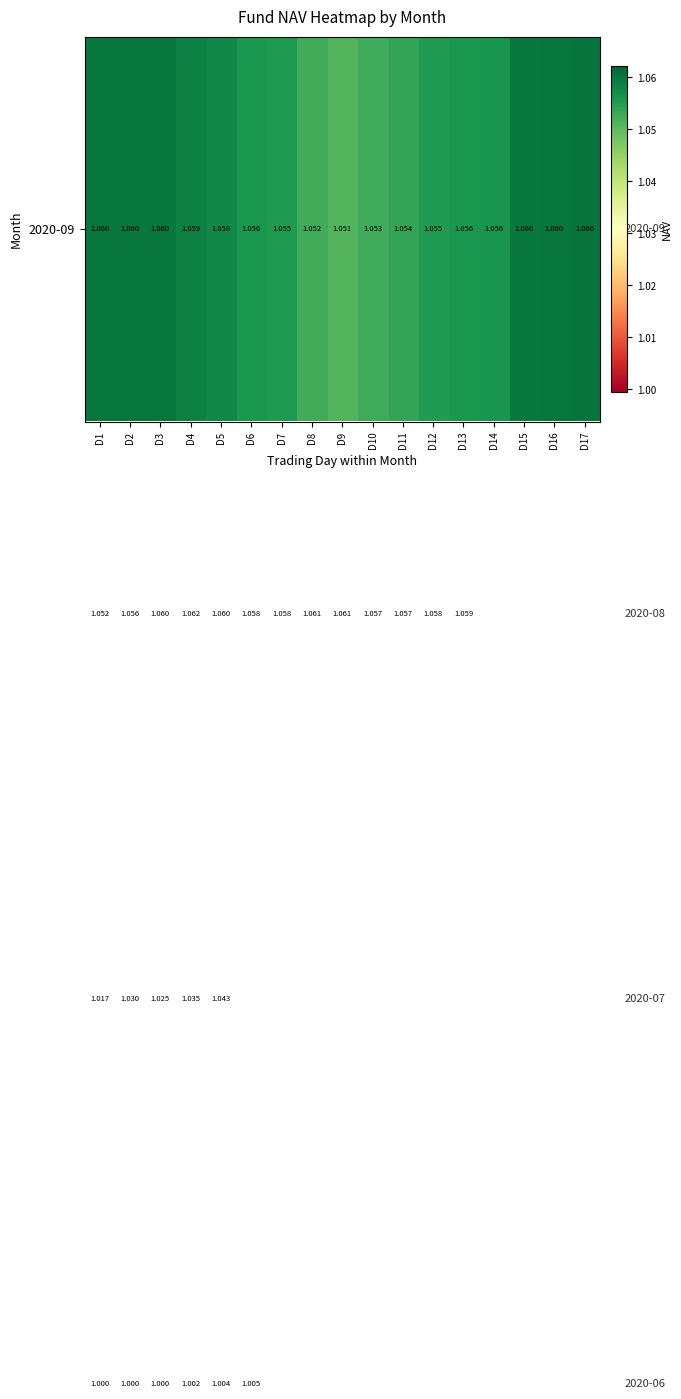

Which category has the highest value across all series?

D4